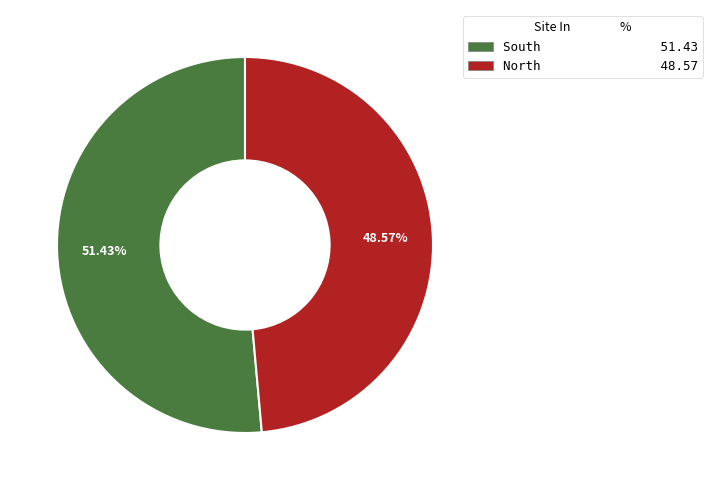

Rank the categories by value from highest to lowest.

South, North